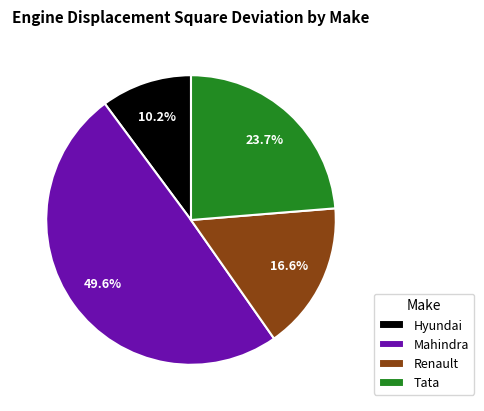

What percentage is the Renault slice, to the nearest percent?

17%